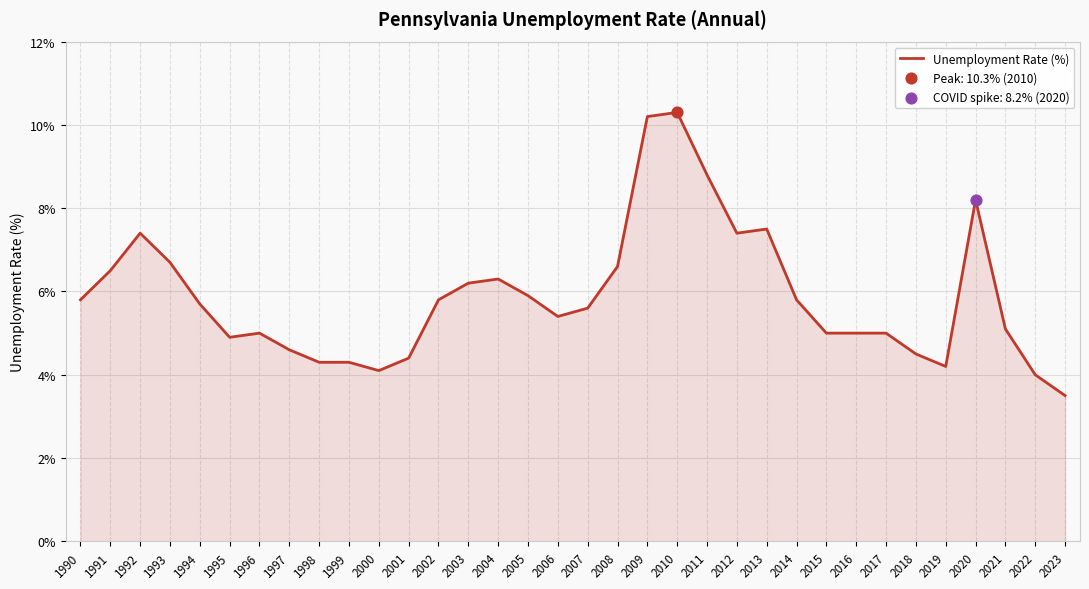

What is the change in value from 1998 to 2009?

+5.9